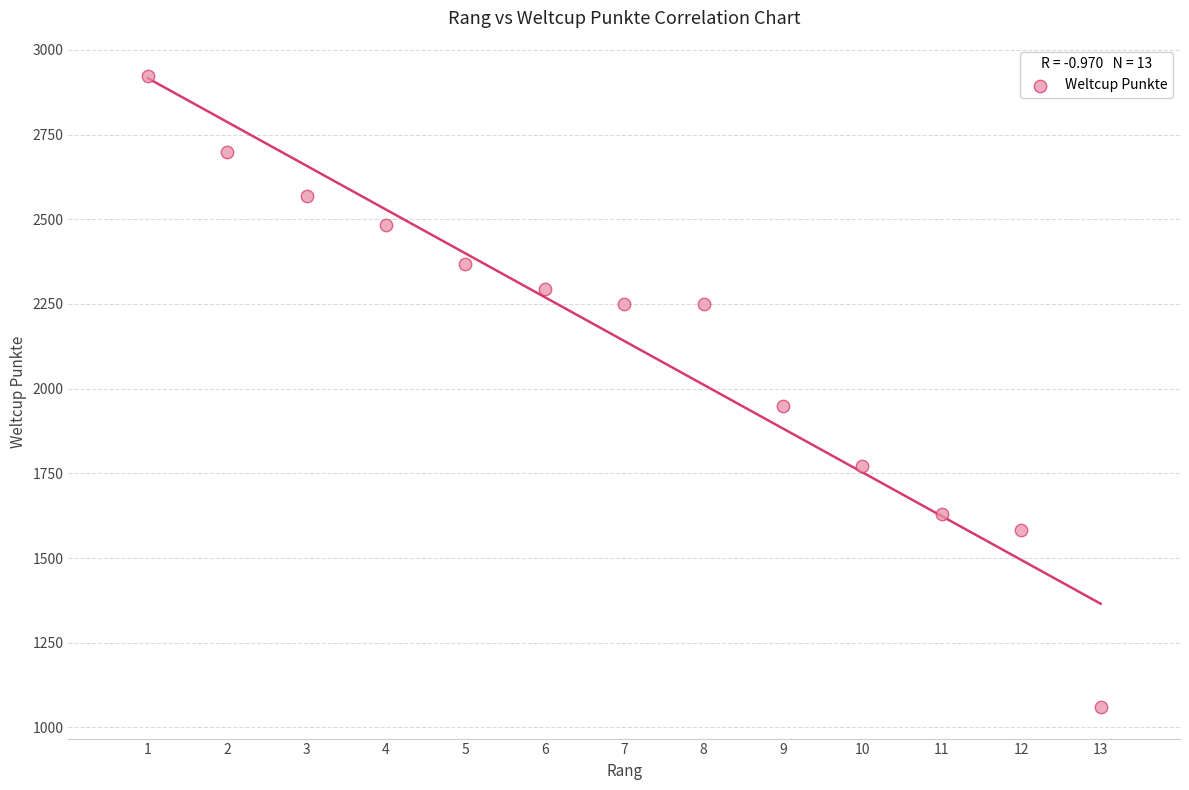

What is the range of Y values (max minus min)?

1862